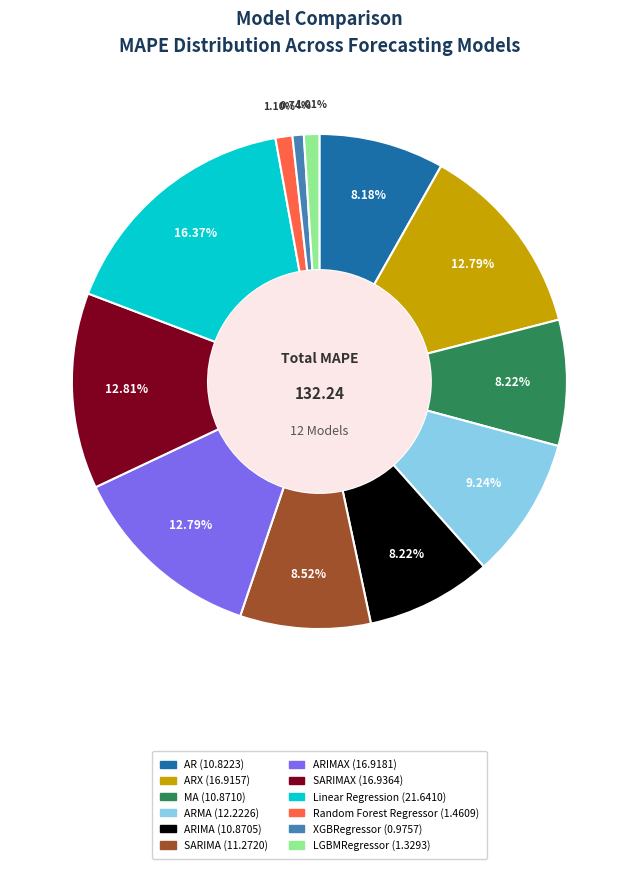

Is there any slice that represents more than half of the pie?

No